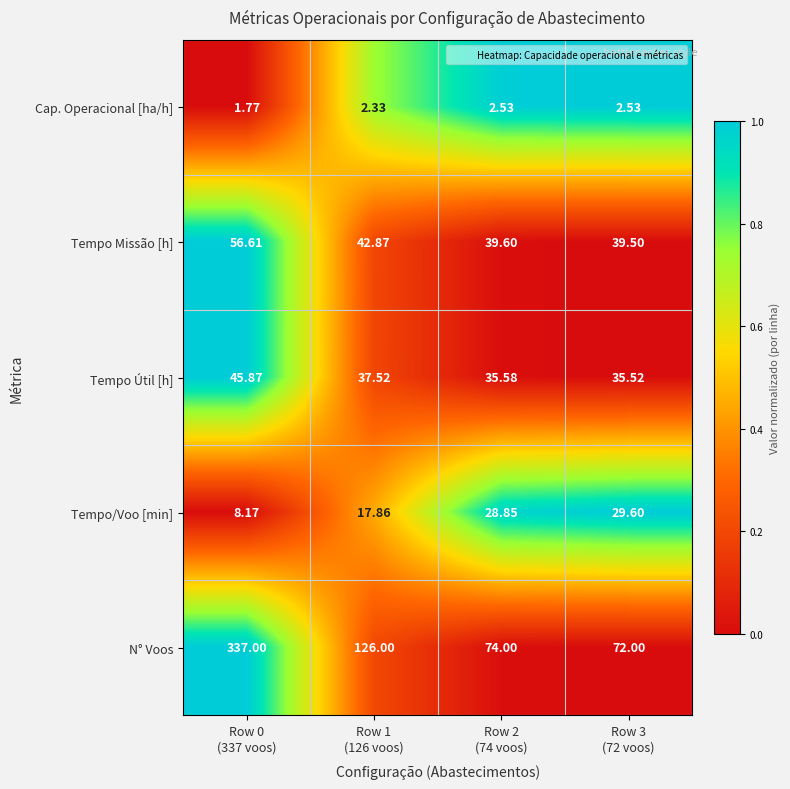

Between Row 1
(126 voos) and Row 3
(72 voos), which series saw the biggest shift?

N° Voos